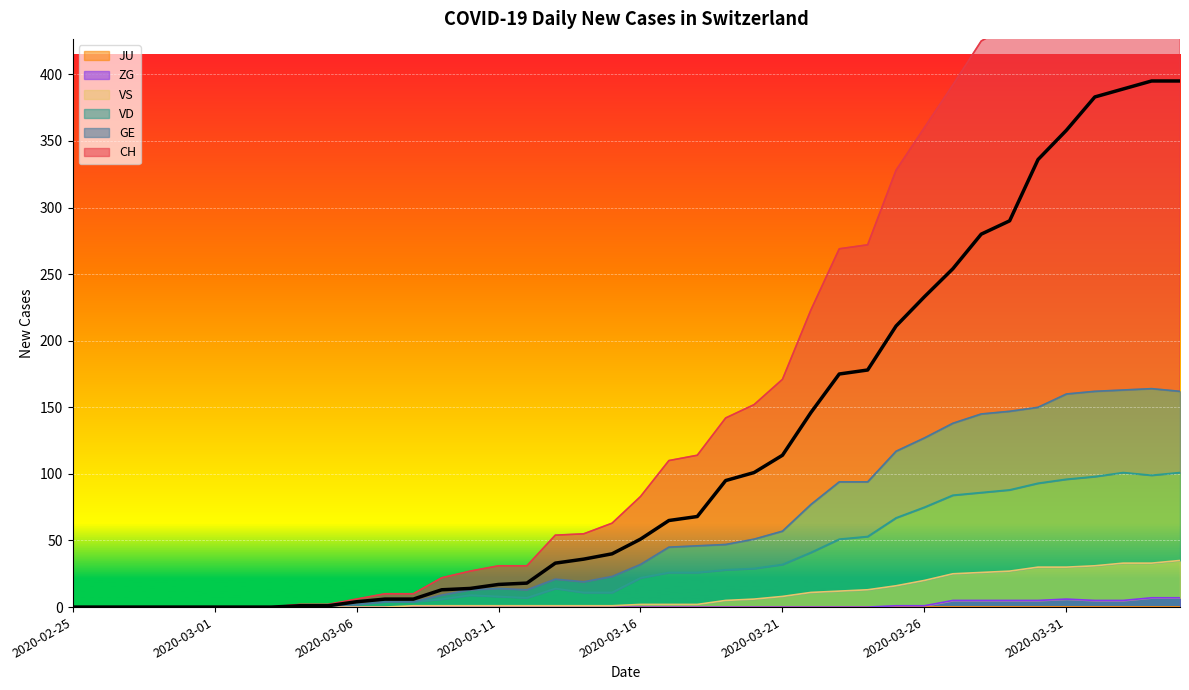

Where is the data nearest to the value 197?

29